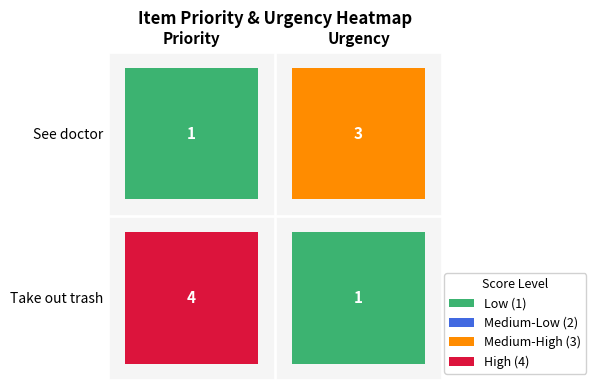

List the series in order of their peak value, lowest first.

See doctor, Take out trash